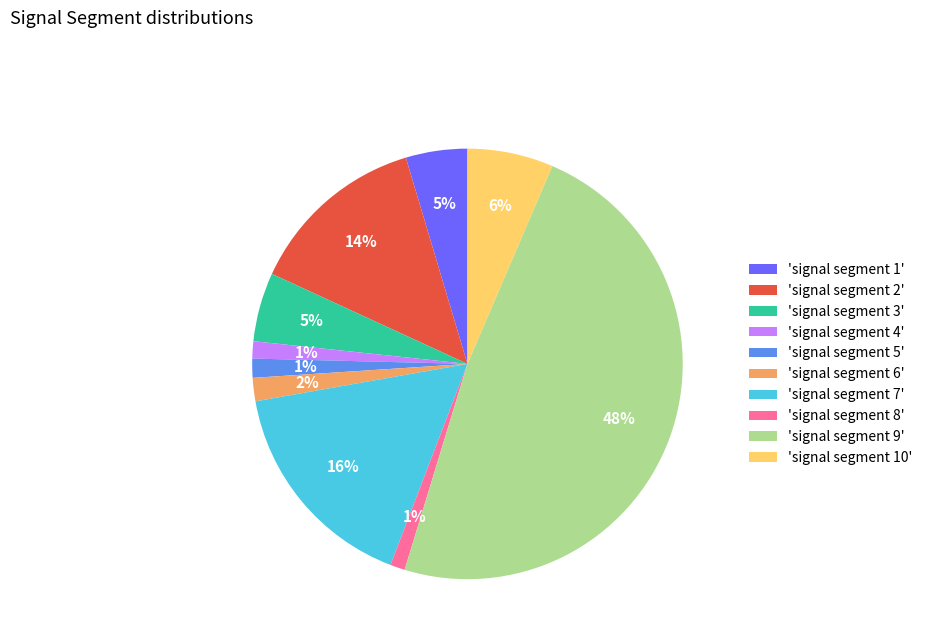

Is the sum of 'signal segment 4' and 'signal segment 10' greater than half?

No